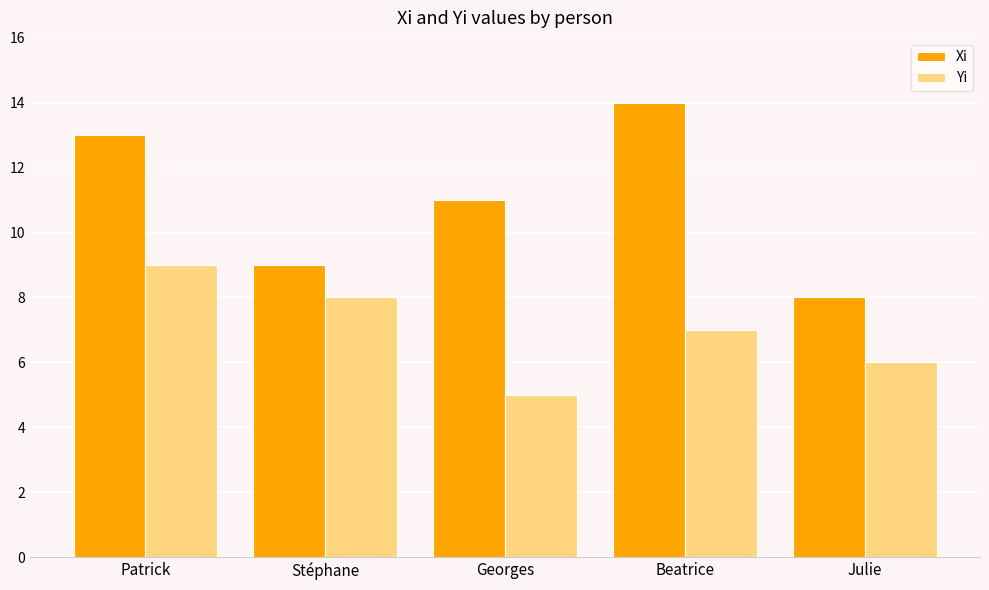

What is the average value of the Xi series?

11